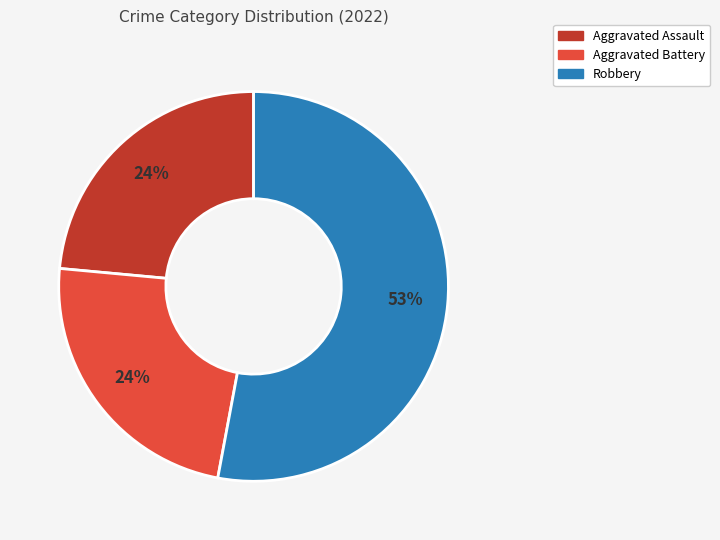

Does any single category account for the majority?

Yes